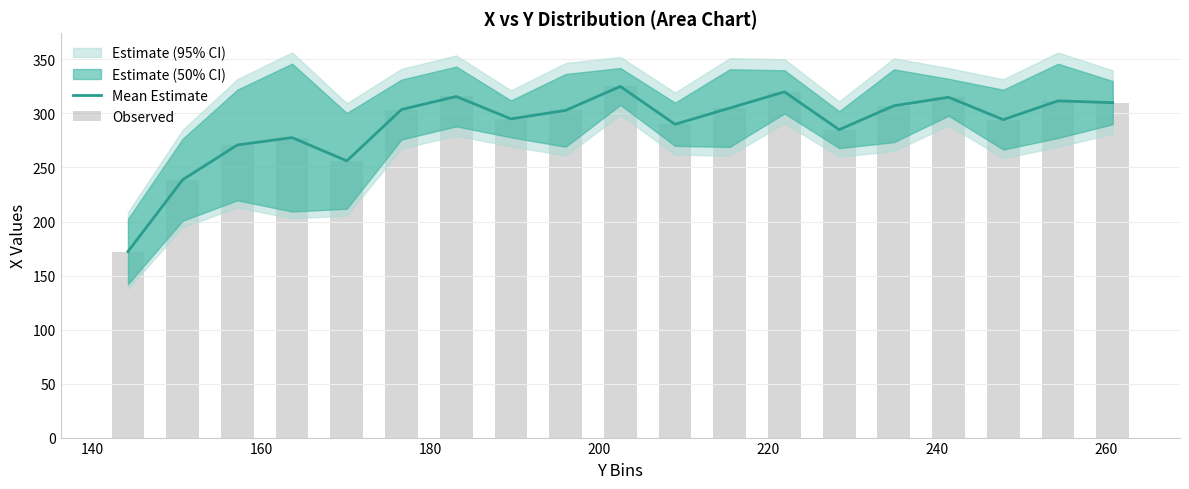

How many data points in Mean Estimate are above 302?

10